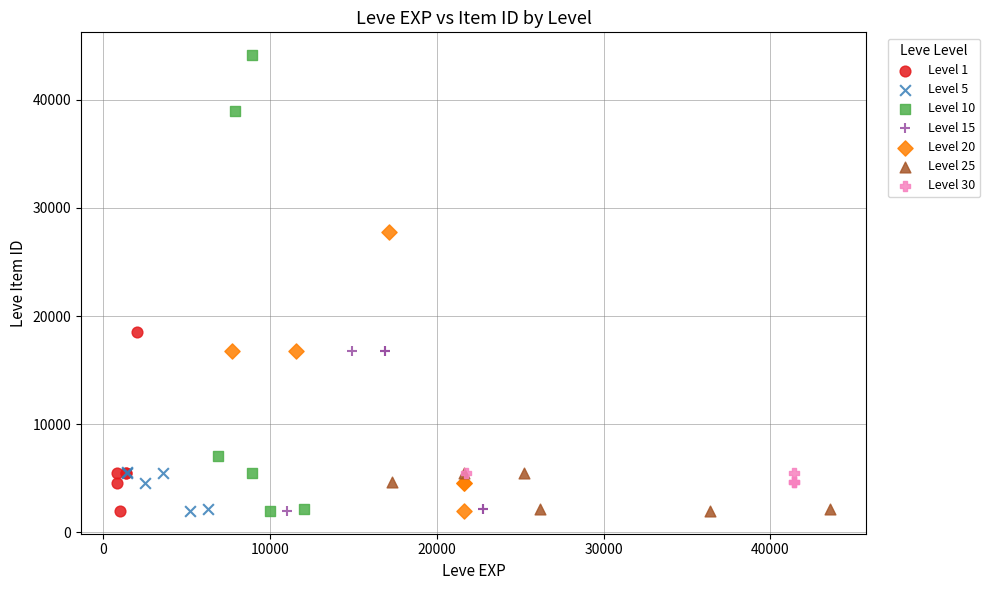

Which series has the largest Y range (max minus min)?

Level 10